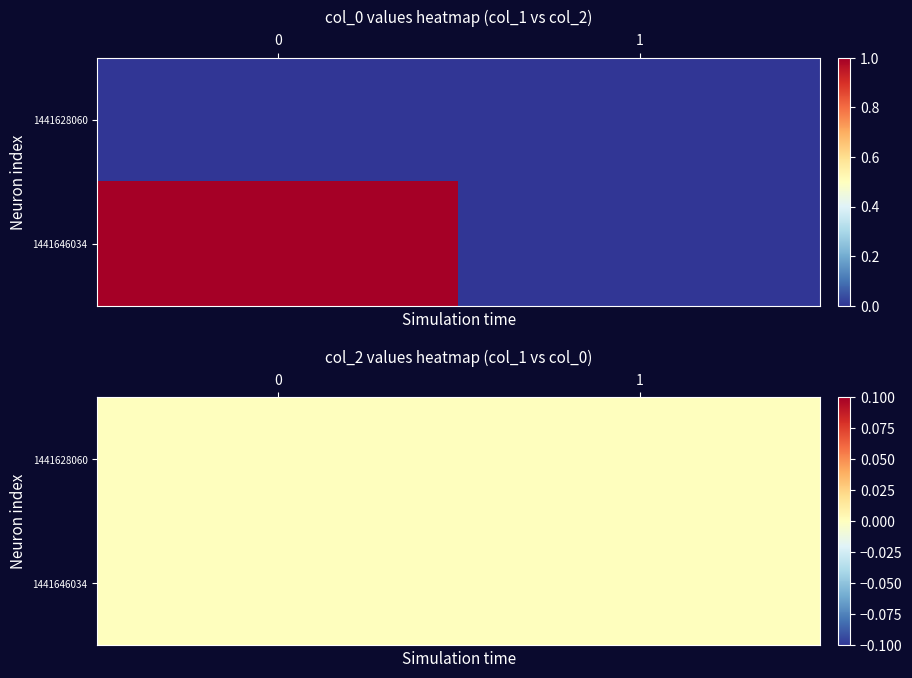

Count the number of categories in the chart.

2